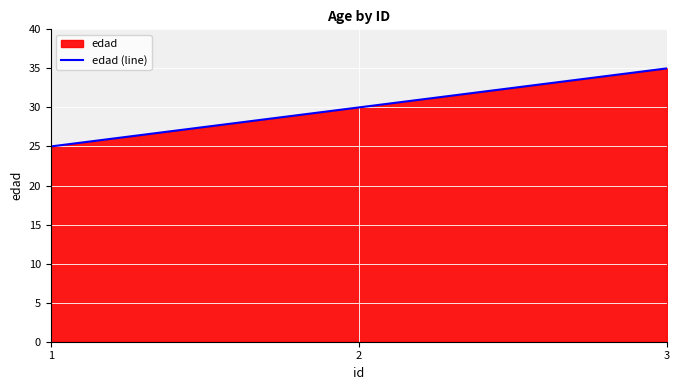

Reading left to right, extract all data points from this chart.

1=25	2=30	3=35